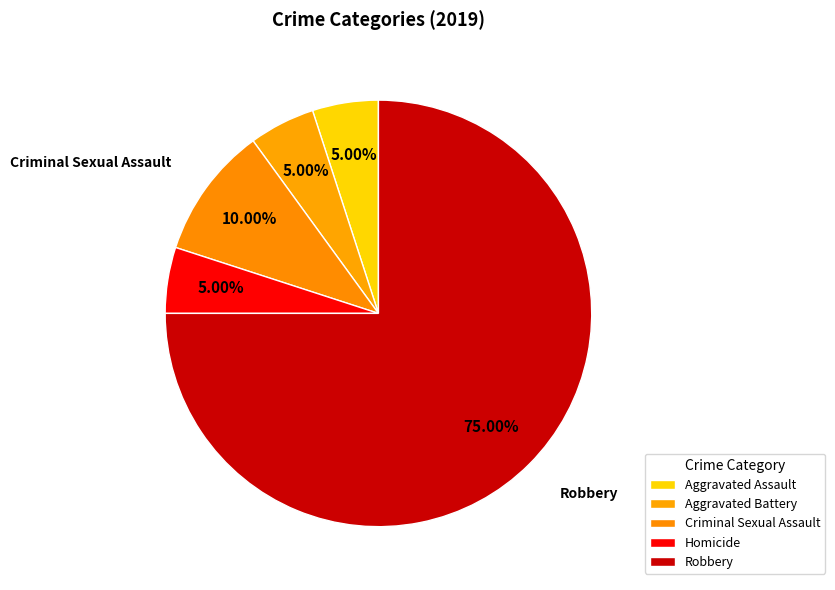

What percentage do Homicide and Aggravated Assault together represent?

10.0%